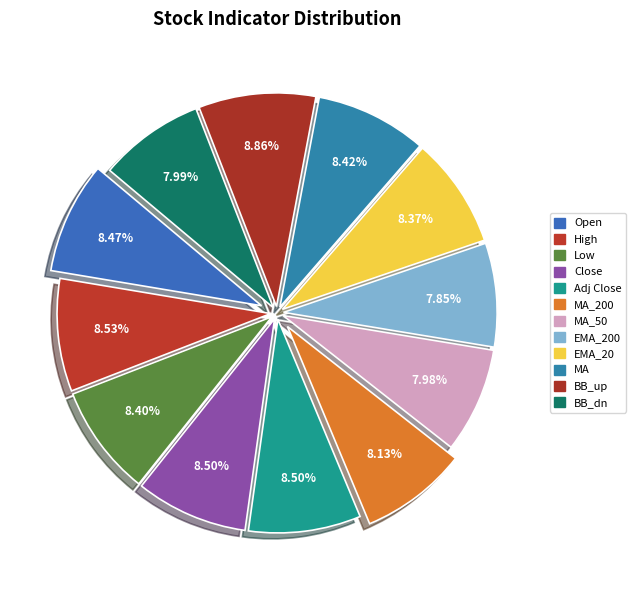

Which slice is the largest?

BB_up